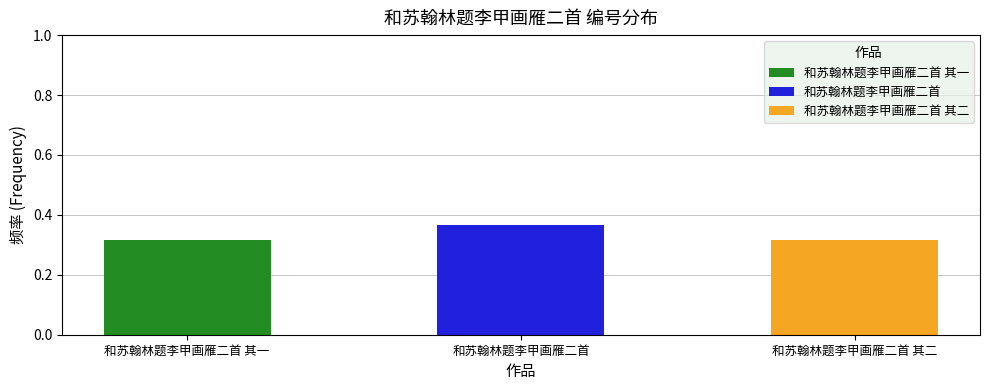

Between 和苏翰林题李甲画雁二首 其一 and 和苏翰林题李甲画雁二首, which series saw the biggest shift?

和苏翰林题李甲画雁二首